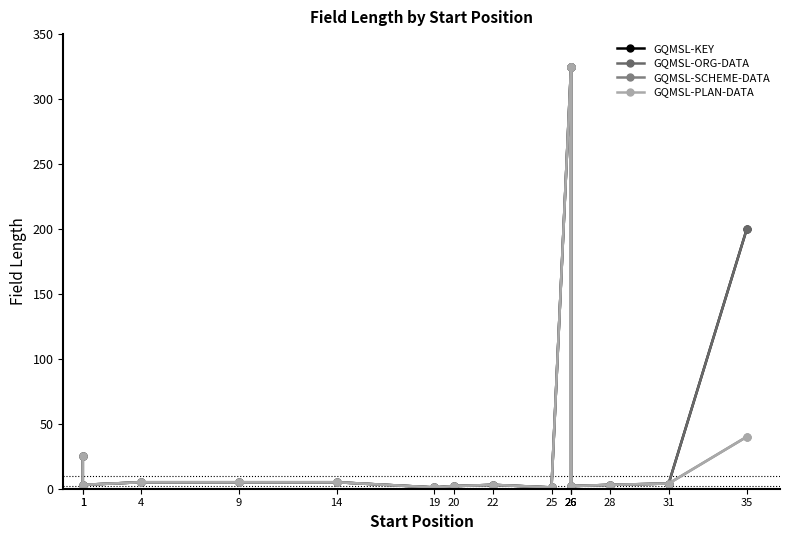

How many interior local valleys does the GQMSL-ORG-DATA series have?

4